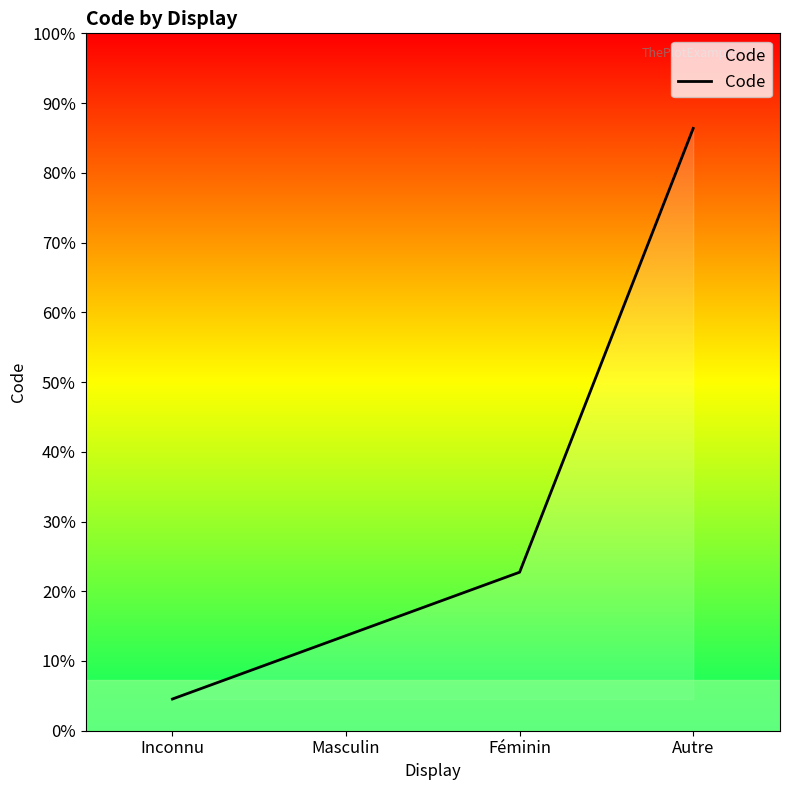

Does the chart have visible grid lines?

No